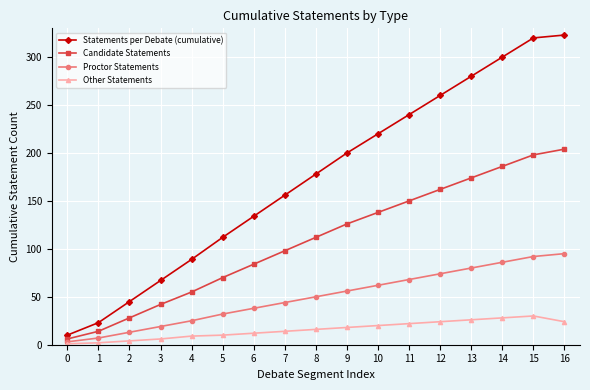

Rank the series by their average value, from highest to lowest.

Statements per Debate (cumulative), Candidate Statements, Proctor Statements, Other Statements